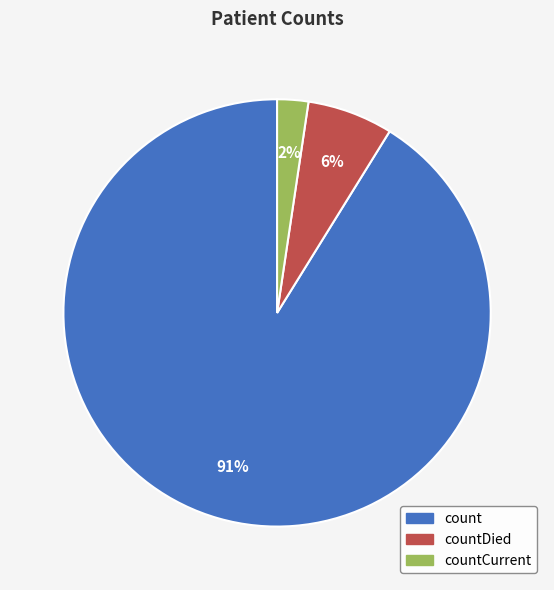

To the nearest percent, what is the average slice percentage?

33%